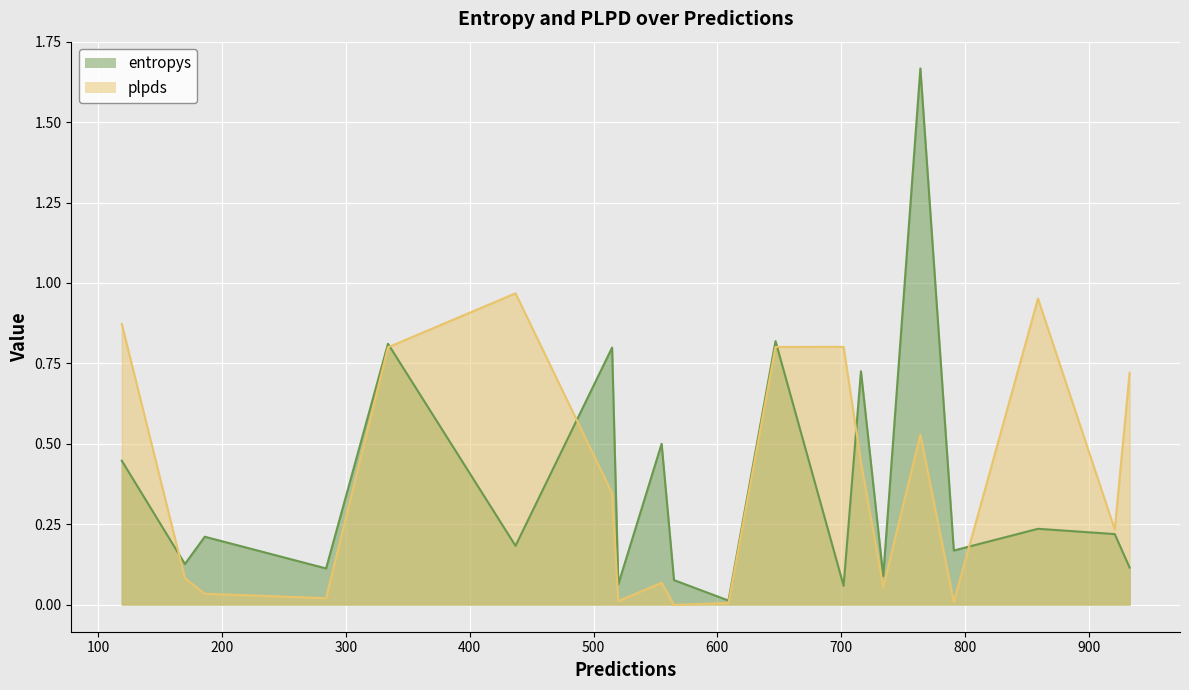

Which category has the highest value across all series?

764